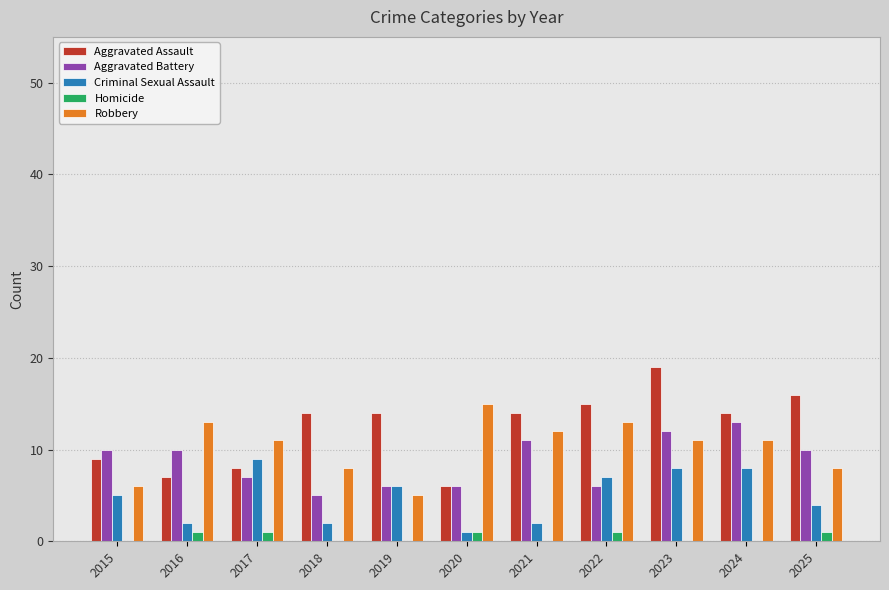

Reading left to right, list all the values displayed in this chart.

Aggravated Assault: 9	7	8	14	14	6	14	15	19	14	16
Aggravated Battery: 10	10	7	5	6	6	11	6	12	13	10
Criminal Sexual Assault: 5	2	9	2	6	1	2	7	8	8	4
Homicide: 0	1	1	0	0	1	0	1	0	0	1
Robbery: 6	13	11	8	5	15	12	13	11	11	8